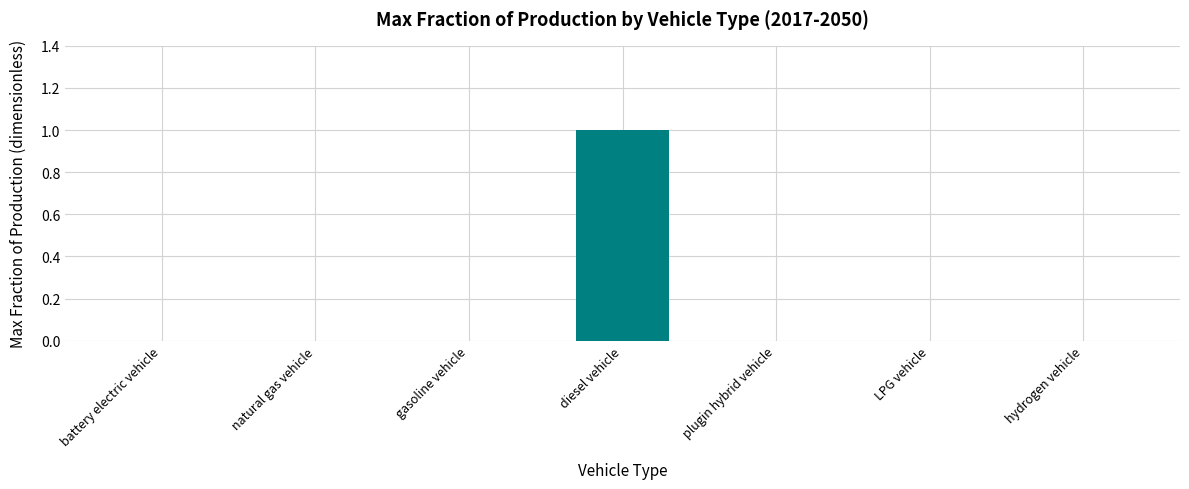

What is the maximum value shown in the chart?

1